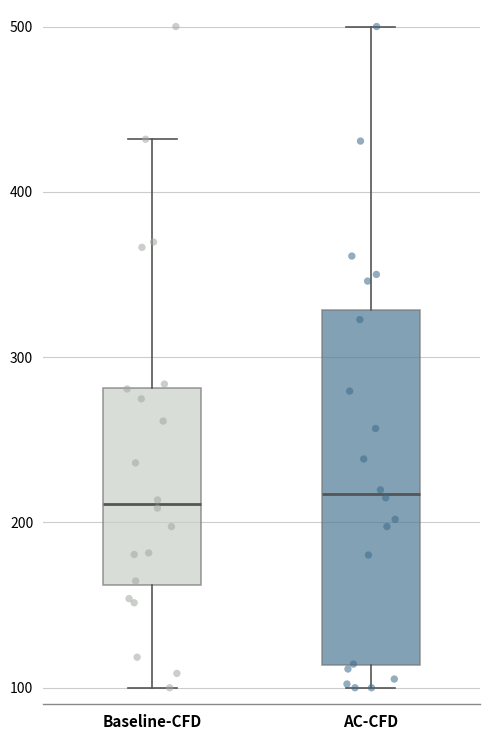

Reading left to right, transcribe this box plot: for each box, give where its median line is, the range the box spans, and where its two whiskers end, as read against the y-axis. The values are not printed on the chart, so give them approximately, as read against the axis.

Baseline-CFD: median 210, box 160 to 280, whiskers 100 to 430
AC-CFD: median 220, box 110 to 330, whiskers 100 to 500